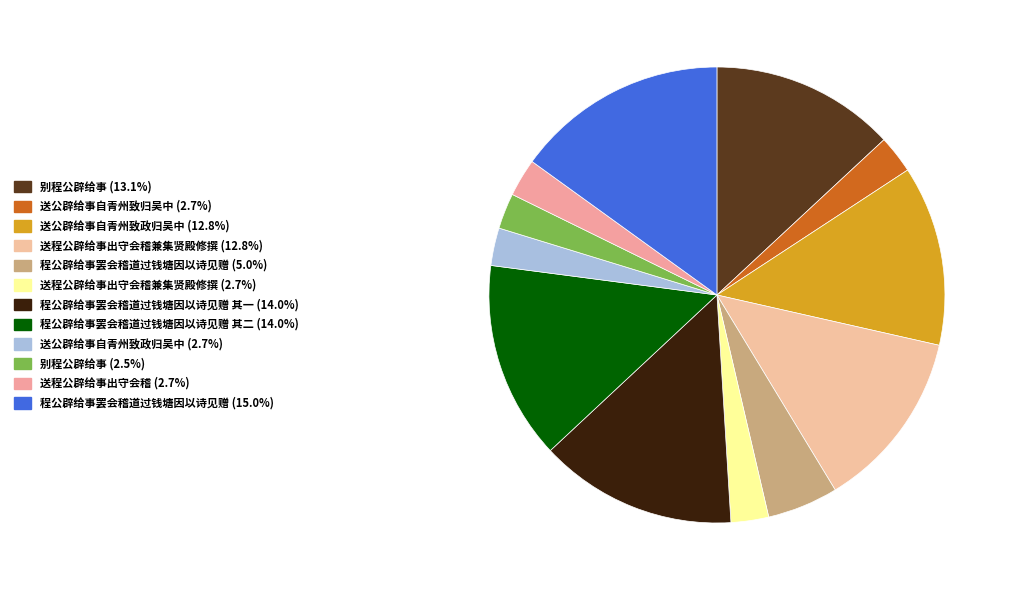

Count the number of slices in the pie.

12